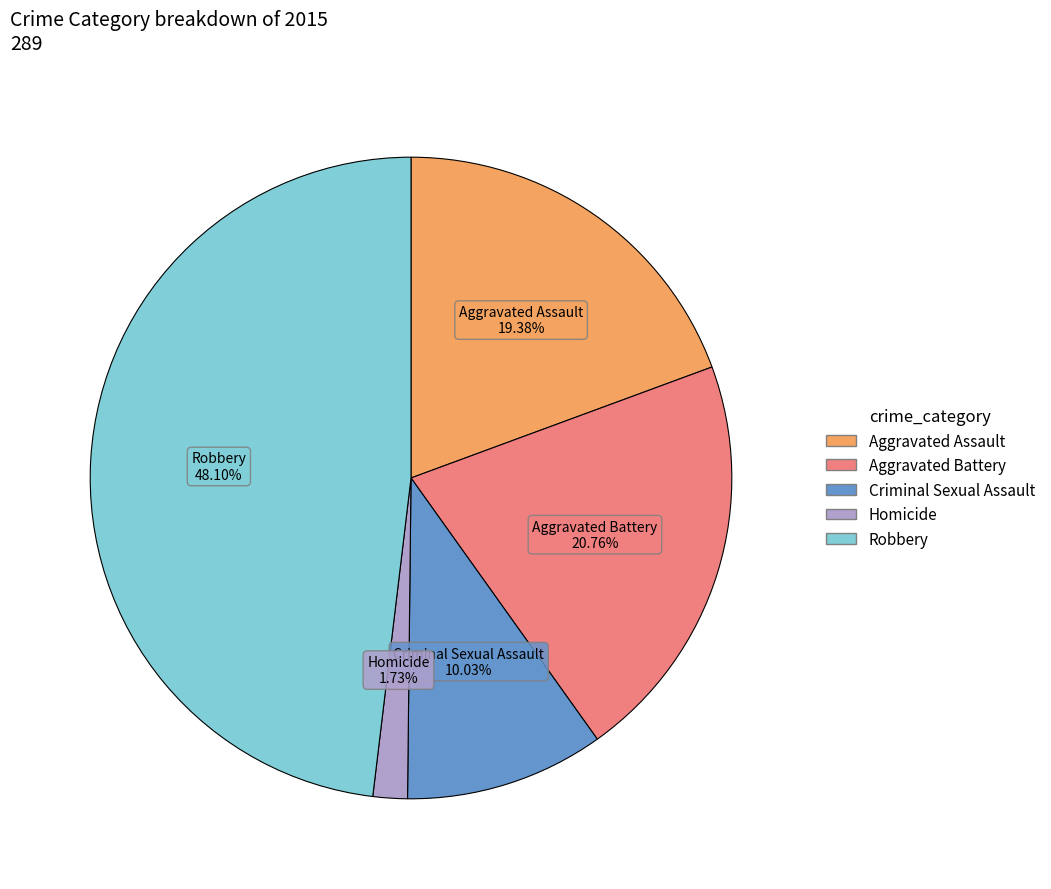

Rank the categories by value from lowest to highest.

Homicide, Criminal Sexual Assault, Aggravated Assault, Aggravated Battery, Robbery